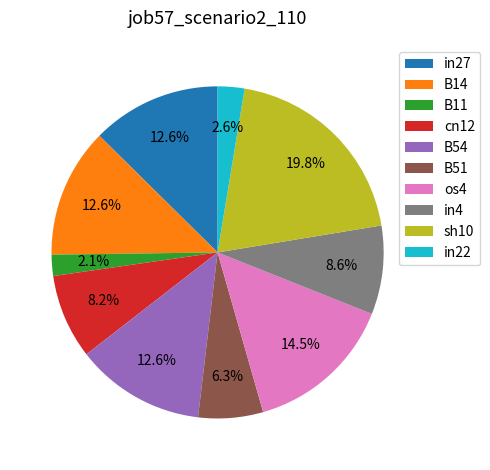

What percentage is the B11 slice, to the nearest percent?

2%